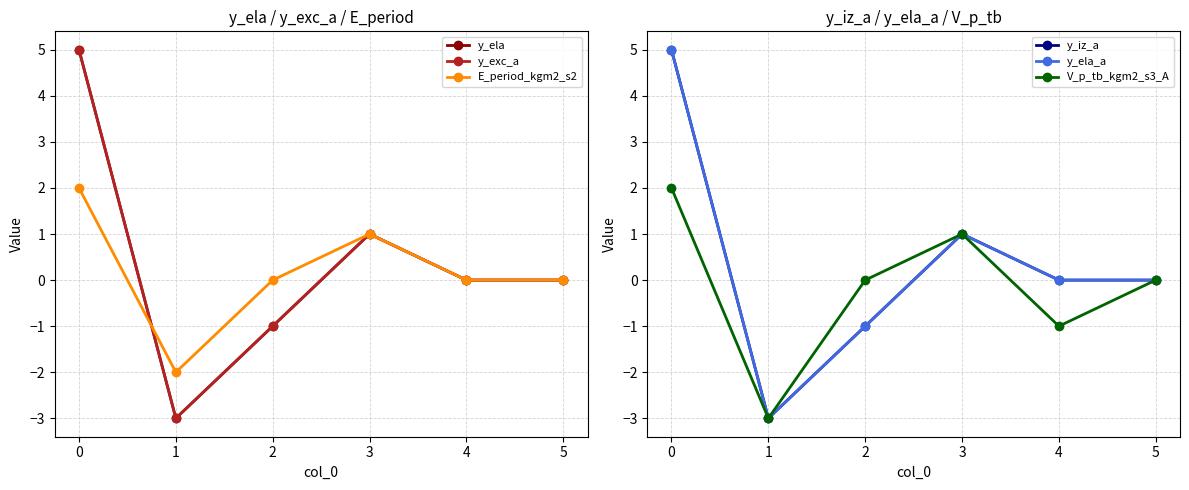

What is the difference between the second highest and second lowest values in the y_iz_a series?

2